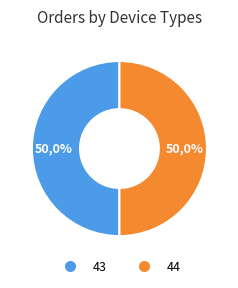

Do 43 and 44 together represent more than half of the pie?

Yes